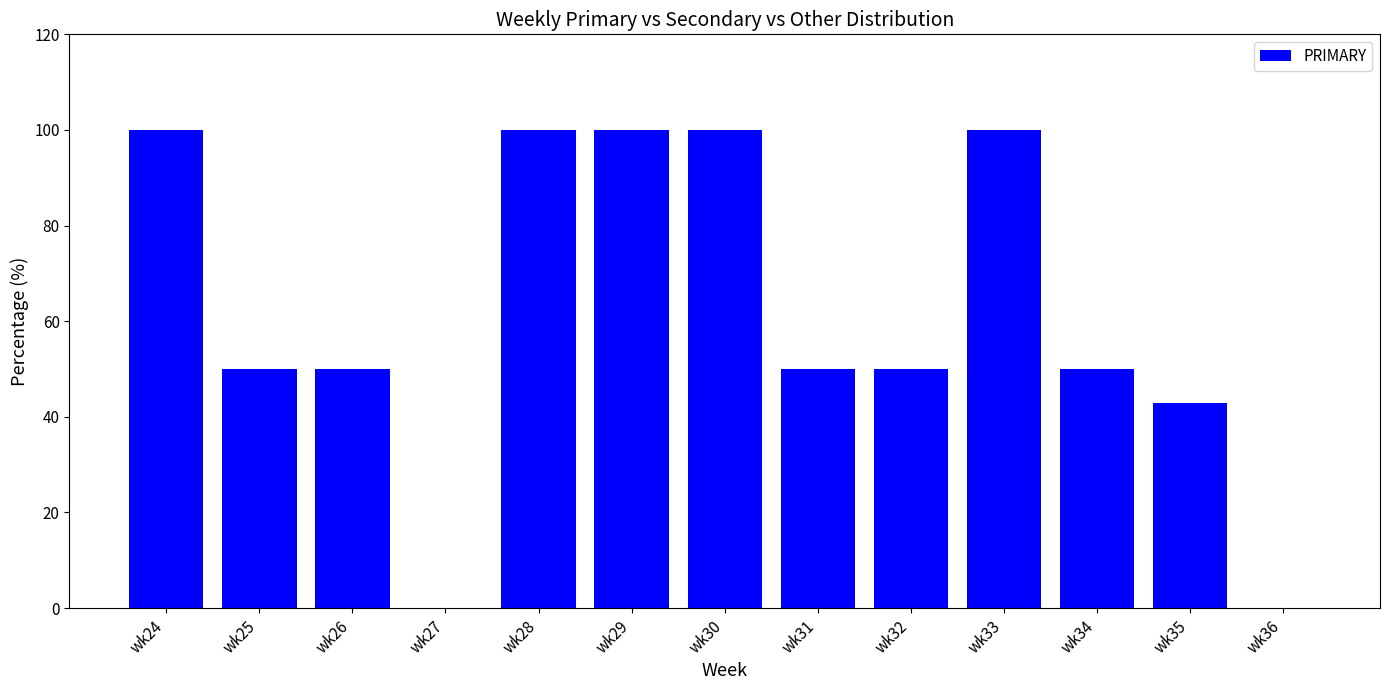

Reading right to left, transcribe all the data shown in this chart.

wk36=0.0	wk35=42.9	wk34=50.0	wk33=100.0	wk32=50.0	wk31=50.0	wk30=100.0	wk29=100.0	wk28=100.0	wk27=0.0	wk26=50.0	wk25=50.0	wk24=100.0